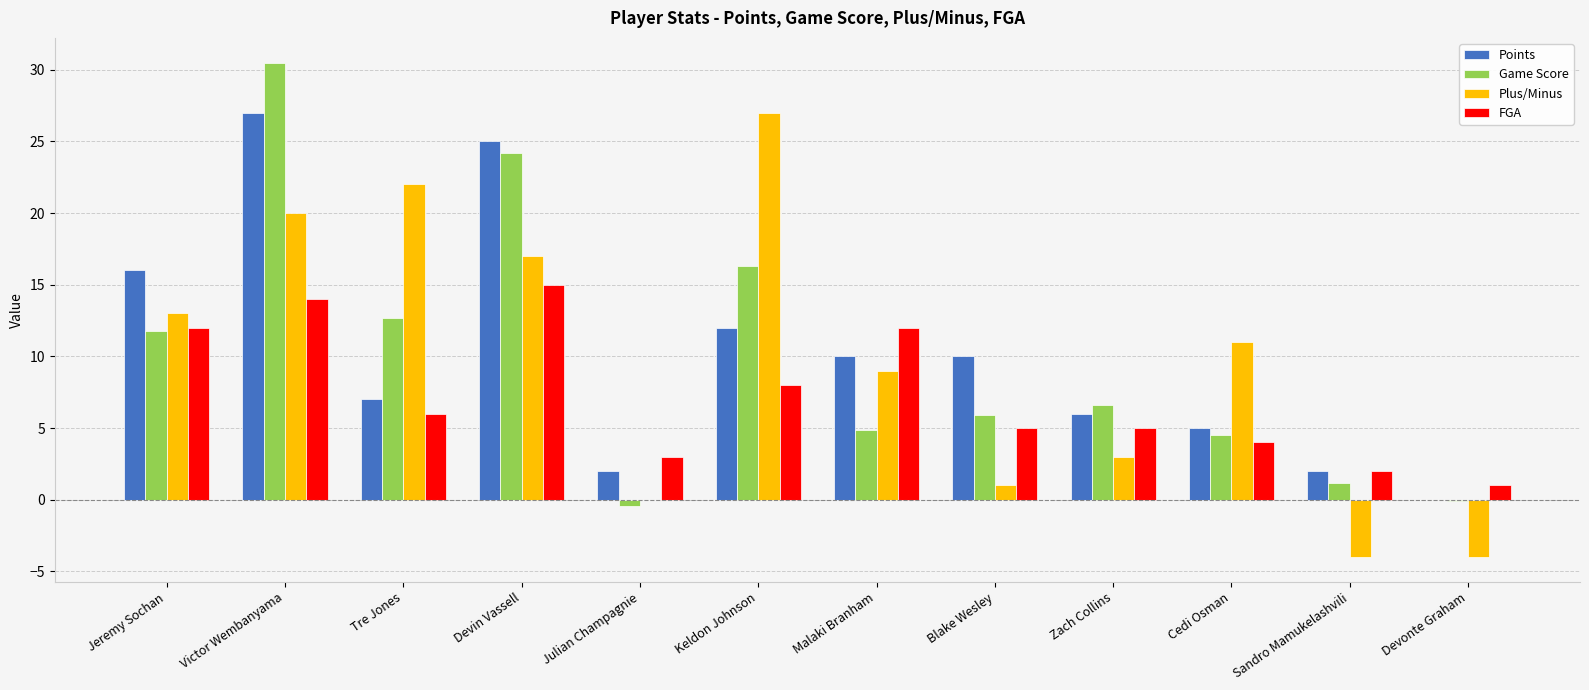

Are the bars horizontal?

No